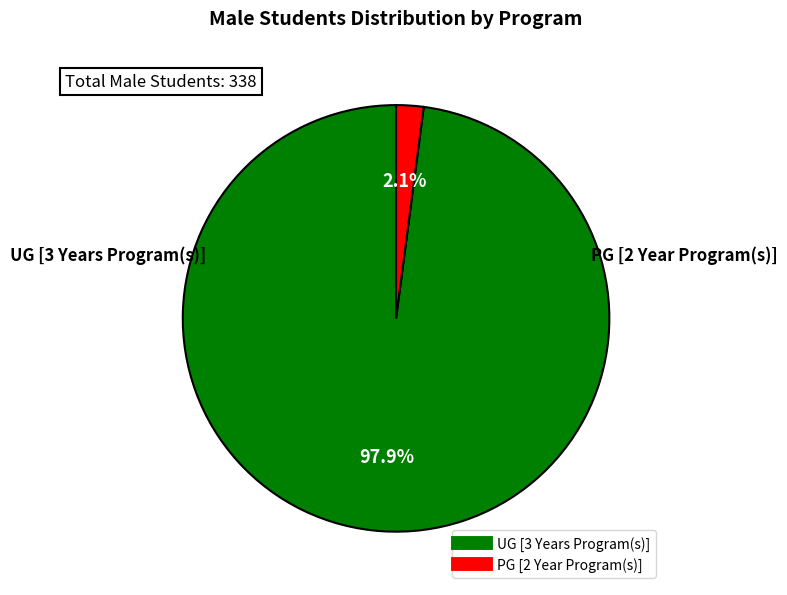

What percentage is NOT represented by PG [2 Year Program(s)]?

97.9%